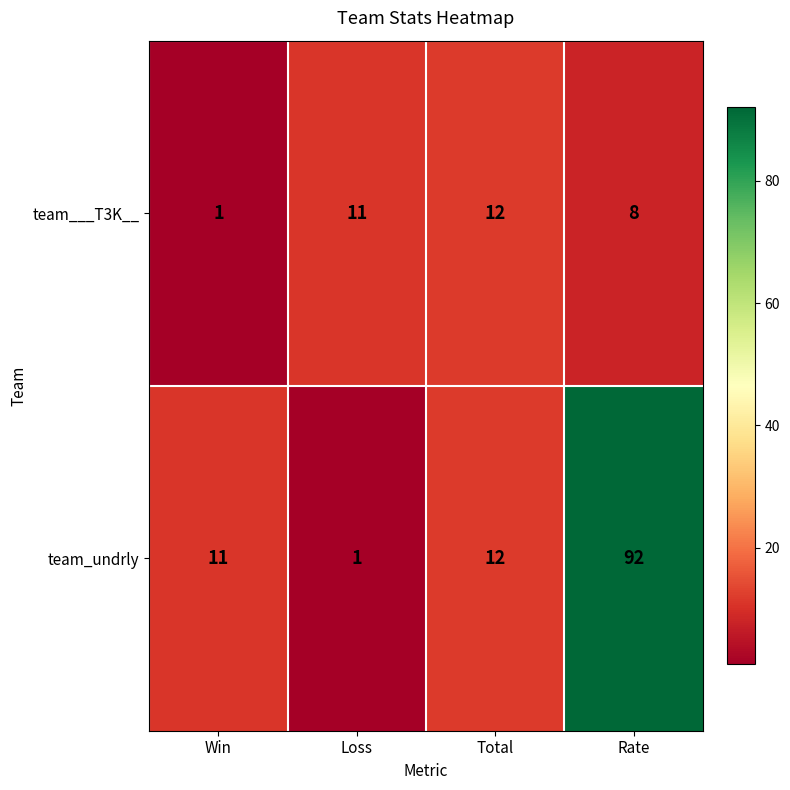

The value of team___T3K__ at Loss is 11. True or false?

True